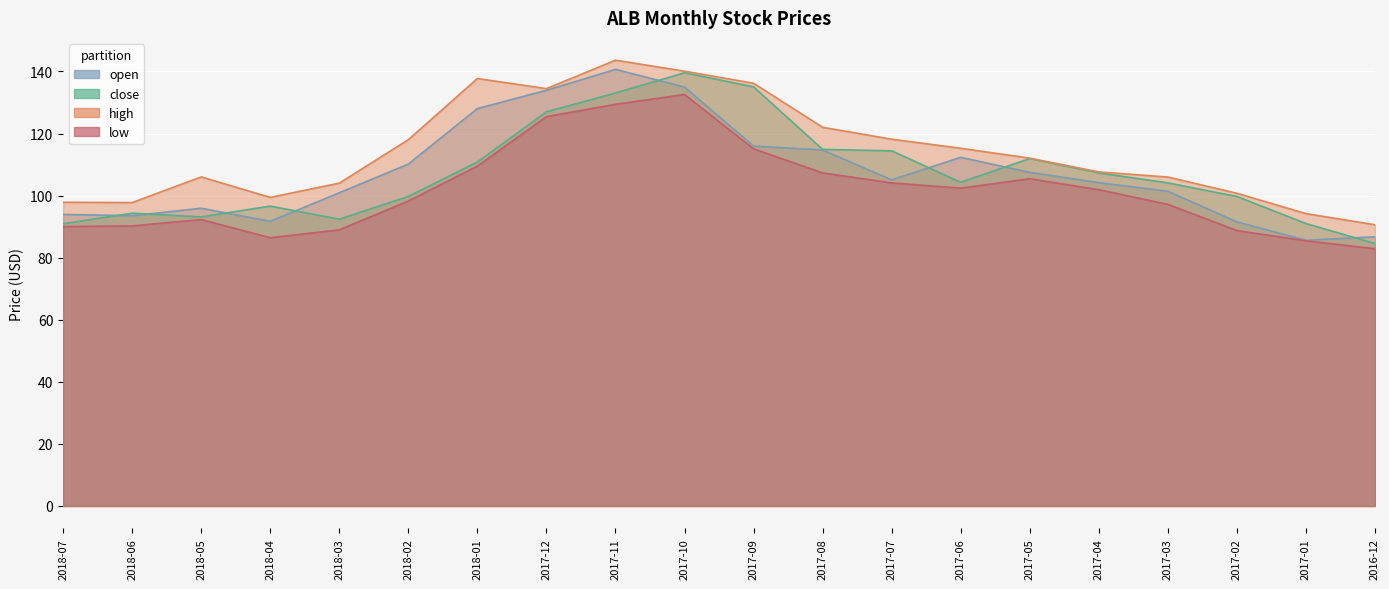

True or false: low and close cross at least once.

False